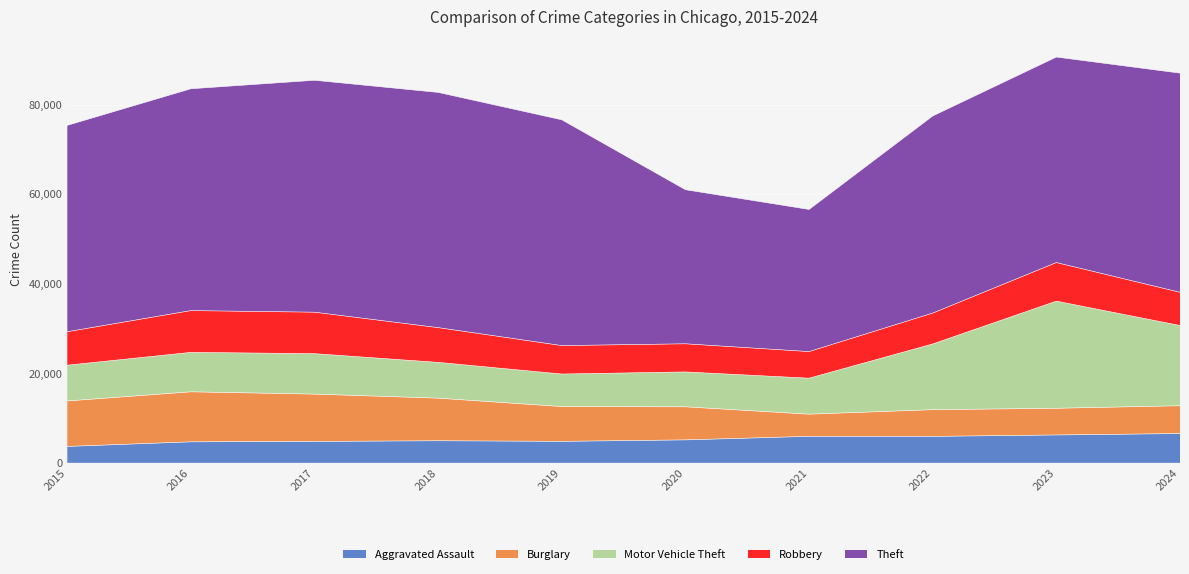

Reading right to left, transcribe all the data shown in this chart.

Aggravated Assault: 2024=6544	2023=6229	2022=5913	2021=5919	2020=5131	2019=4802	2018=4936	2017=4787	2016=4697	2015=3665
Burglary: 2024=6213	2023=5960	2022=5963	2021=4952	2020=7385	2019=7769	2018=9514	2017=10564	2016=11171	2015=10155
Motor Vehicle Theft: 2024=17926	2023=23938	2022=14683	2021=8043	2020=7799	2019=7272	2018=7997	2017=9045	2016=8812	2015=7999
Robbery: 2024=7419	2023=8622	2022=6897	2021=5943	2020=6283	2019=6355	2018=7762	2017=9263	2016=9334	2015=7474
Theft: 2024=48975	2023=45916	2022=44044	2021=31762	2020=34429	2019=50451	2018=52557	2017=51819	2016=49567	2015=46110